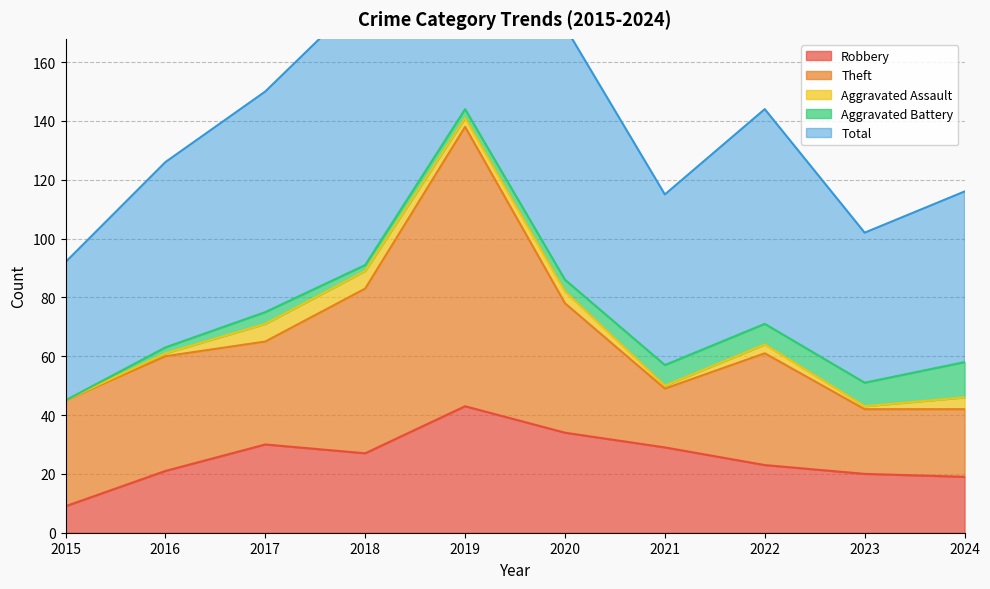

True or false: Robbery has more than 0 points higher than both neighbors.

True